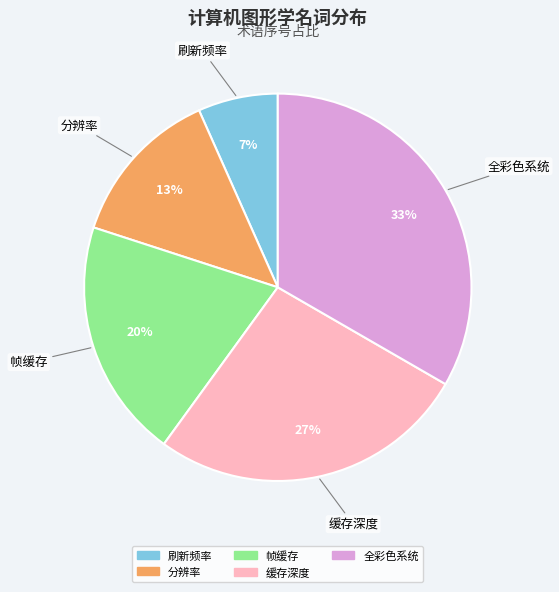

Is there any slice that represents more than half of the pie?

No